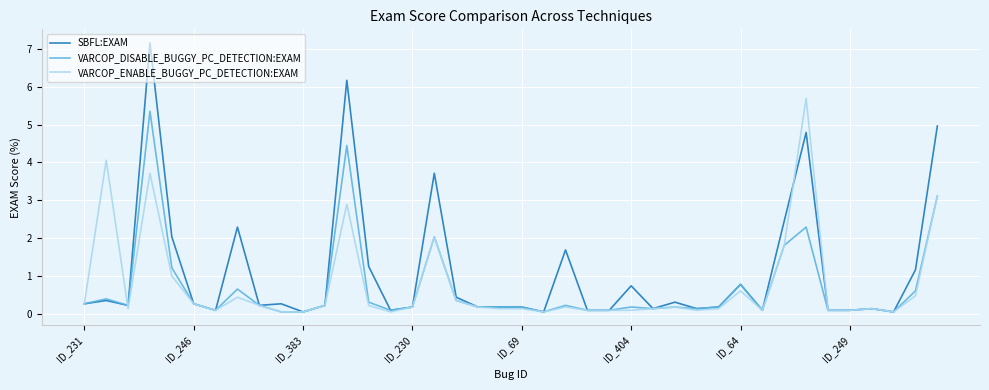

Does the chart display data point markers on the line(s)?

No